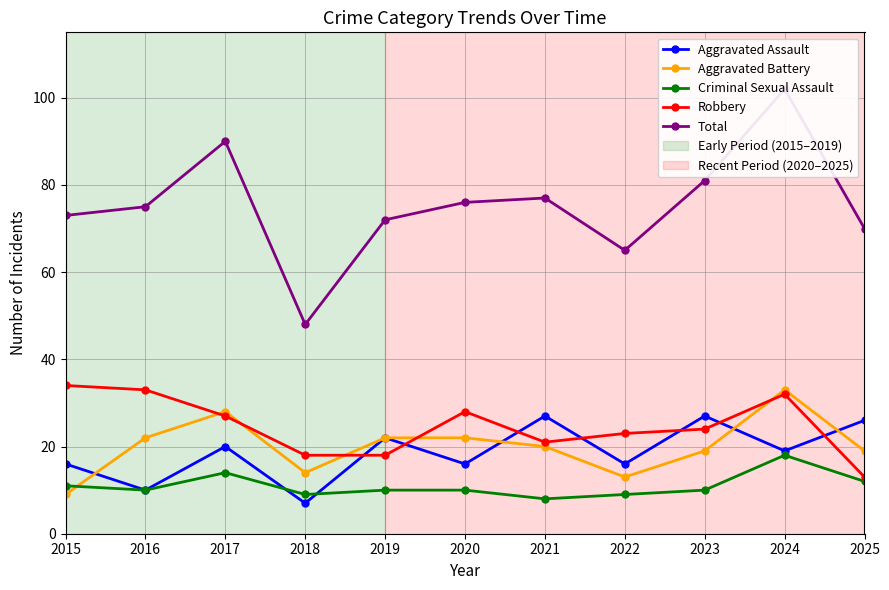

In Criminal Sexual Assault, how many points are higher than both neighbors (excluding endpoints)?

2